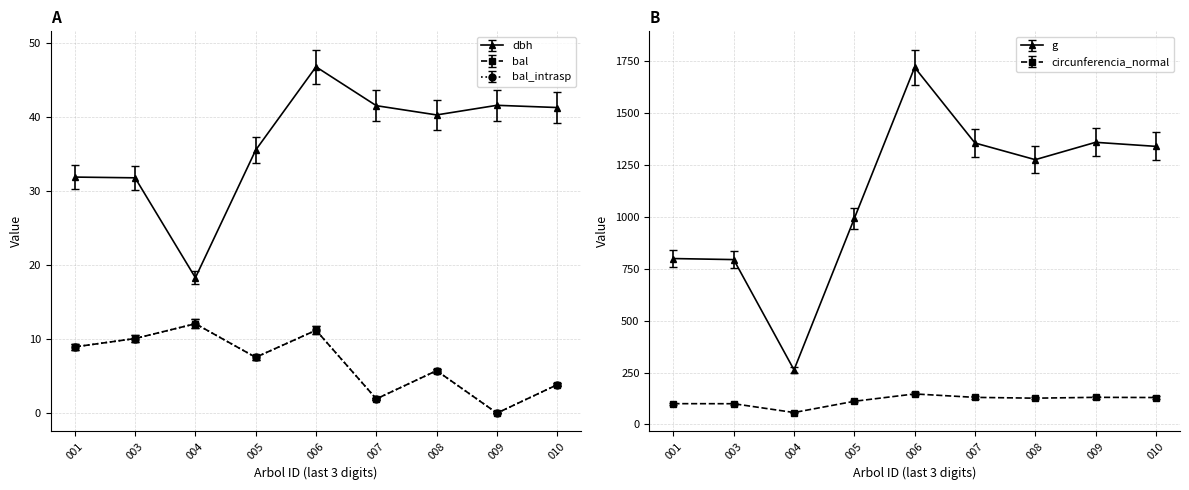

Rank the series at 004 from lowest to highest value.

bal, bal_intrasp, dbh, circunferencia_normal, g